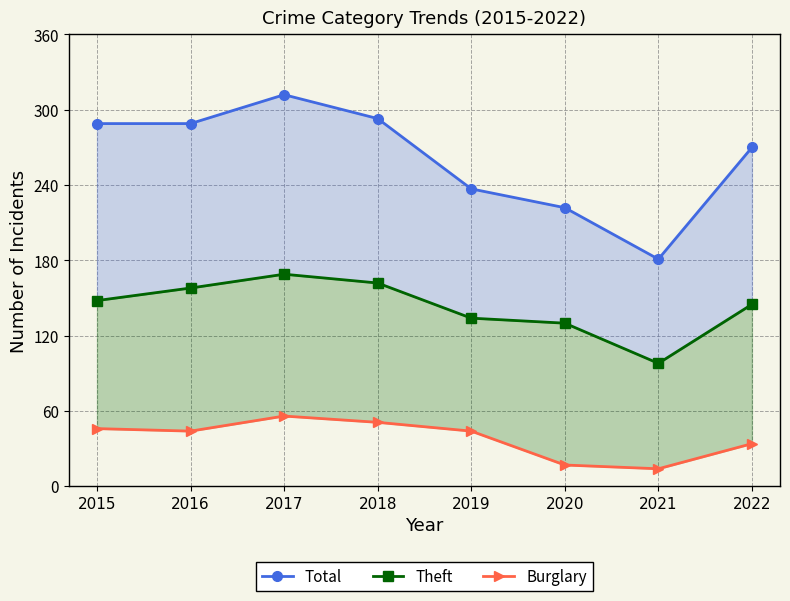

How many Burglary values are between 34 and 51?

5